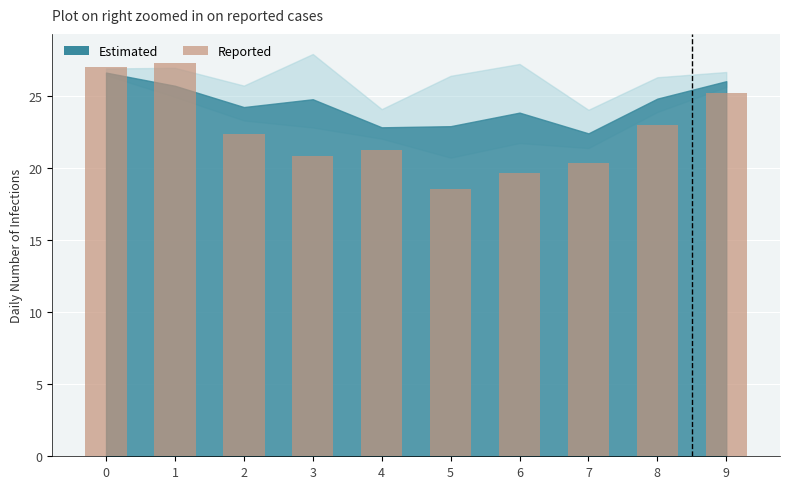

Which label corresponds to the largest value in the chart?

1